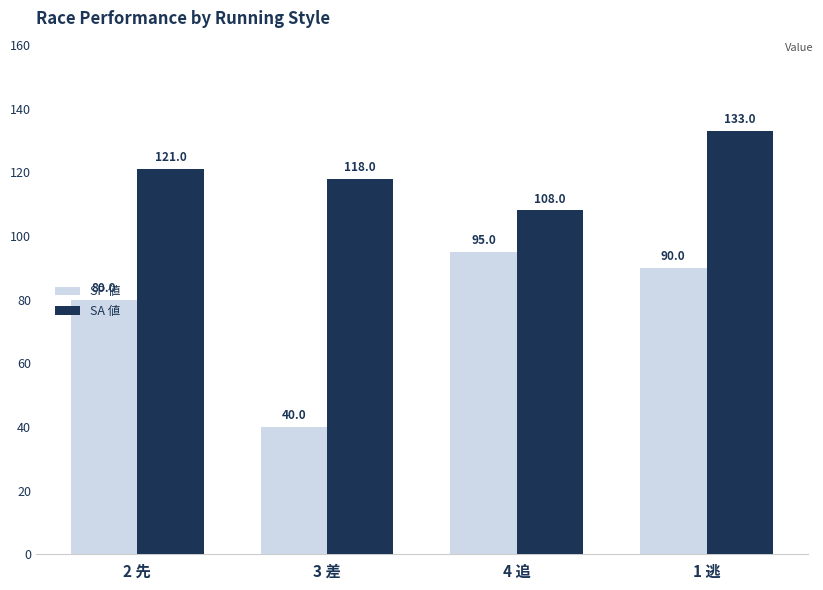

Rank the categories by SP 値 value from lowest to highest.

3 差, 2 先, 1 逃, 4 追